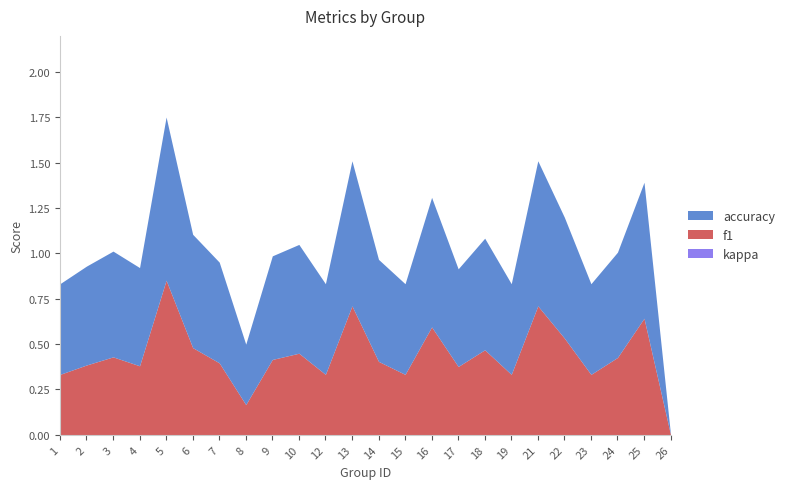

At how many categories does at least one series exceed 0?

23